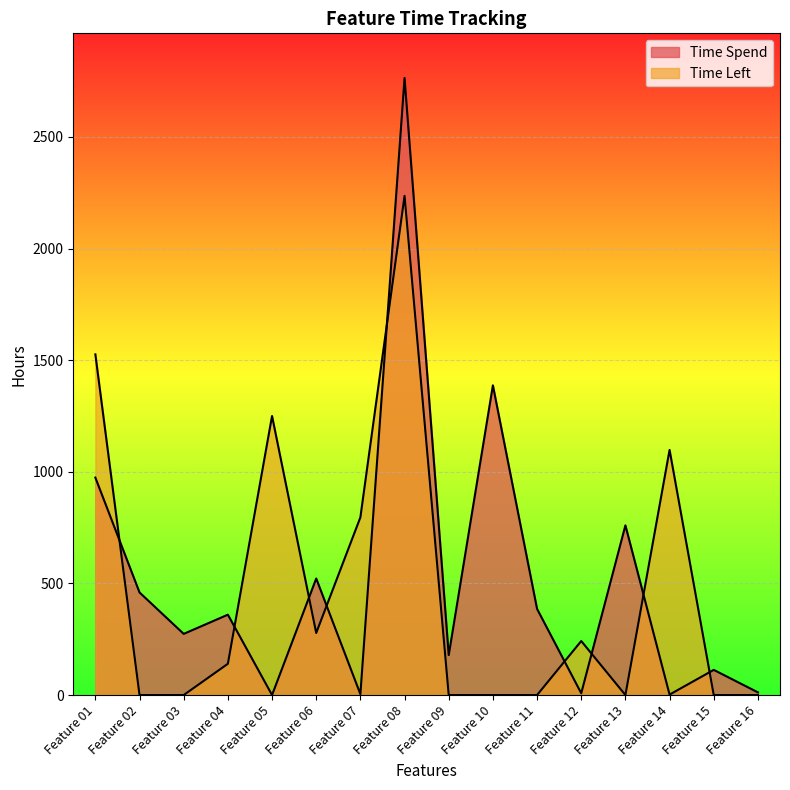

True or false: Time Spend has more than 1 interior local peaks.

True